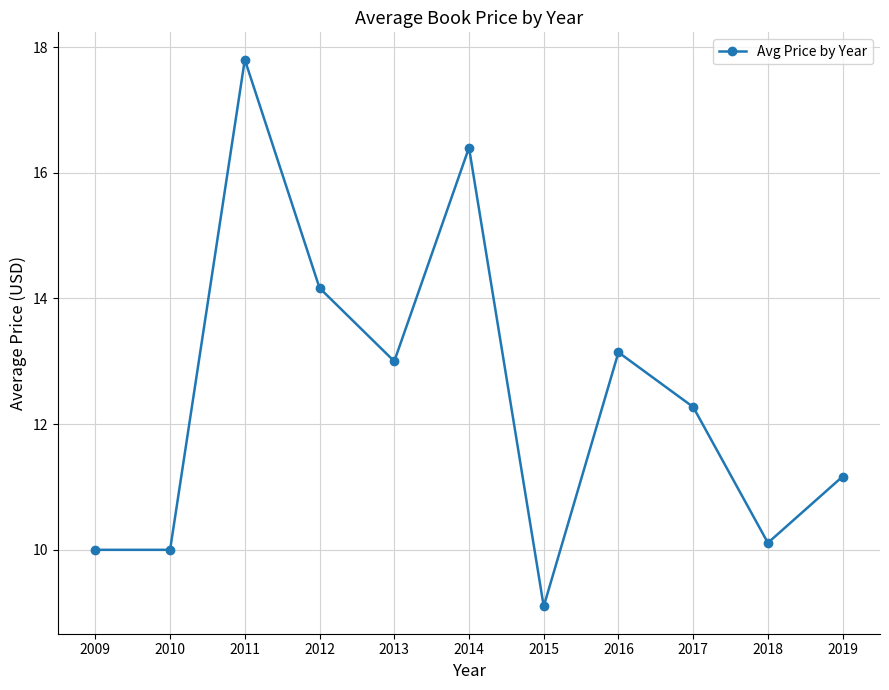

What is the difference between the values at 2015 and 2009?

0.9